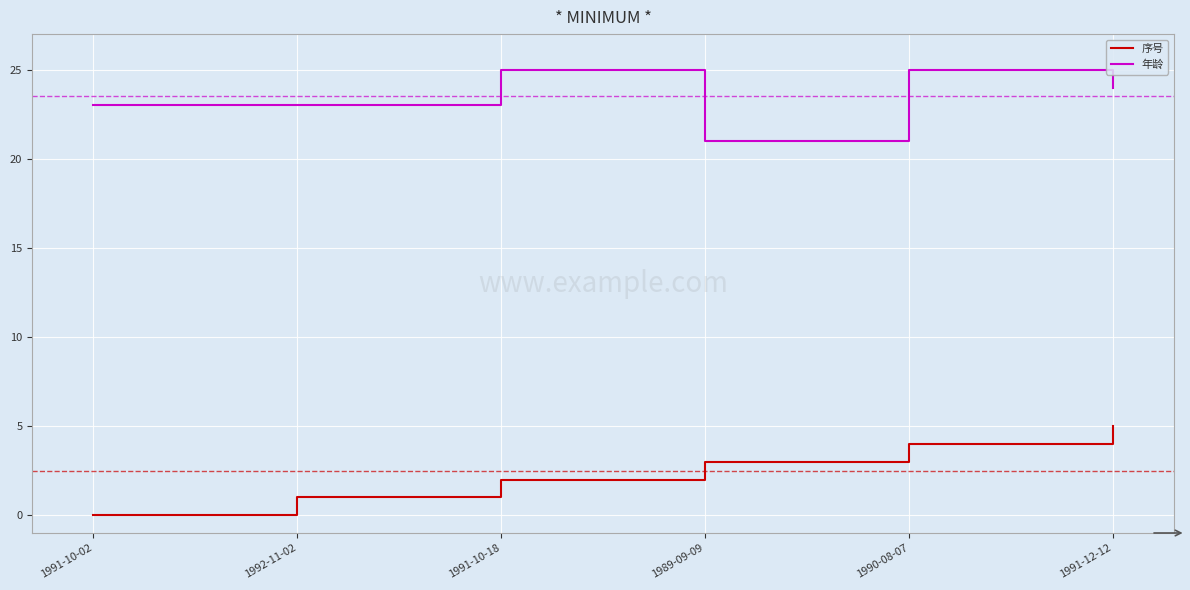

What position from the right is 1991-12-12?

1